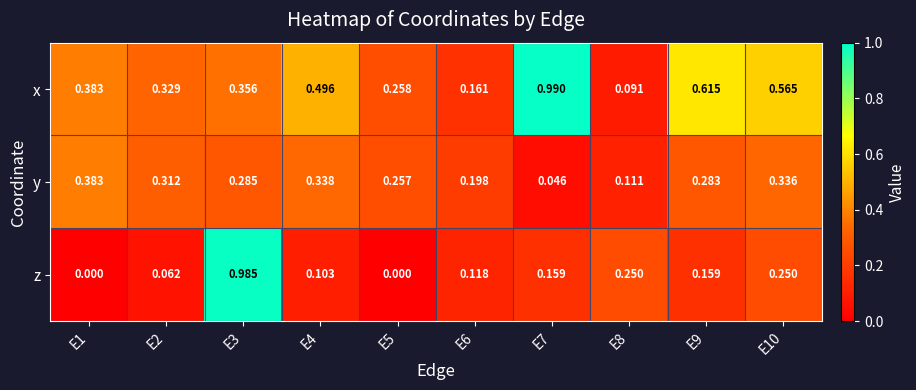

Which series has the widest spread of values?

z